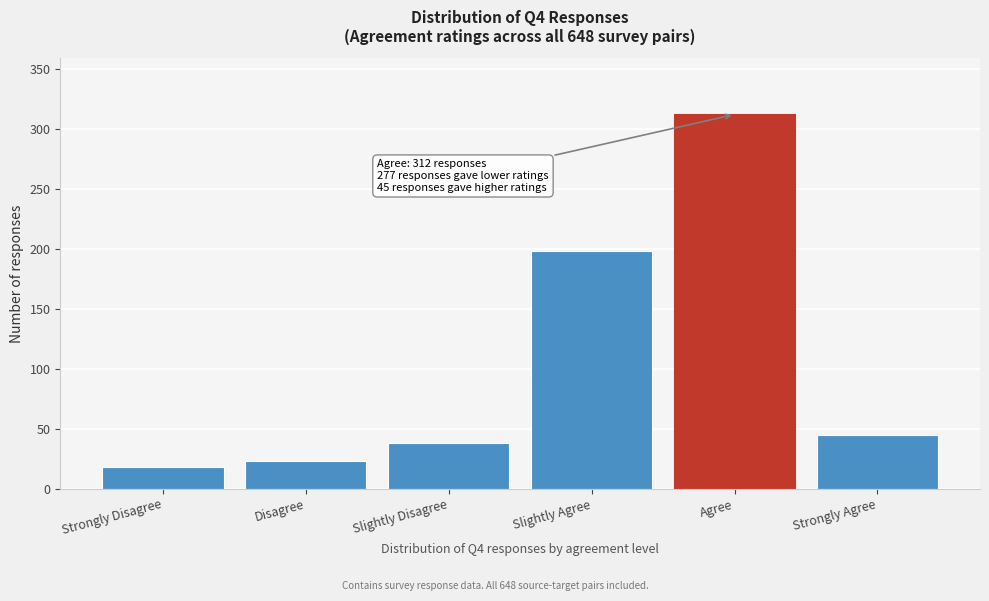

Reading left to right, what are all the values shown in this chart?

Strongly Disagree=18	Disagree=23	Slightly Disagree=38	Slightly Agree=198	Agree=312	Strongly Agree=45